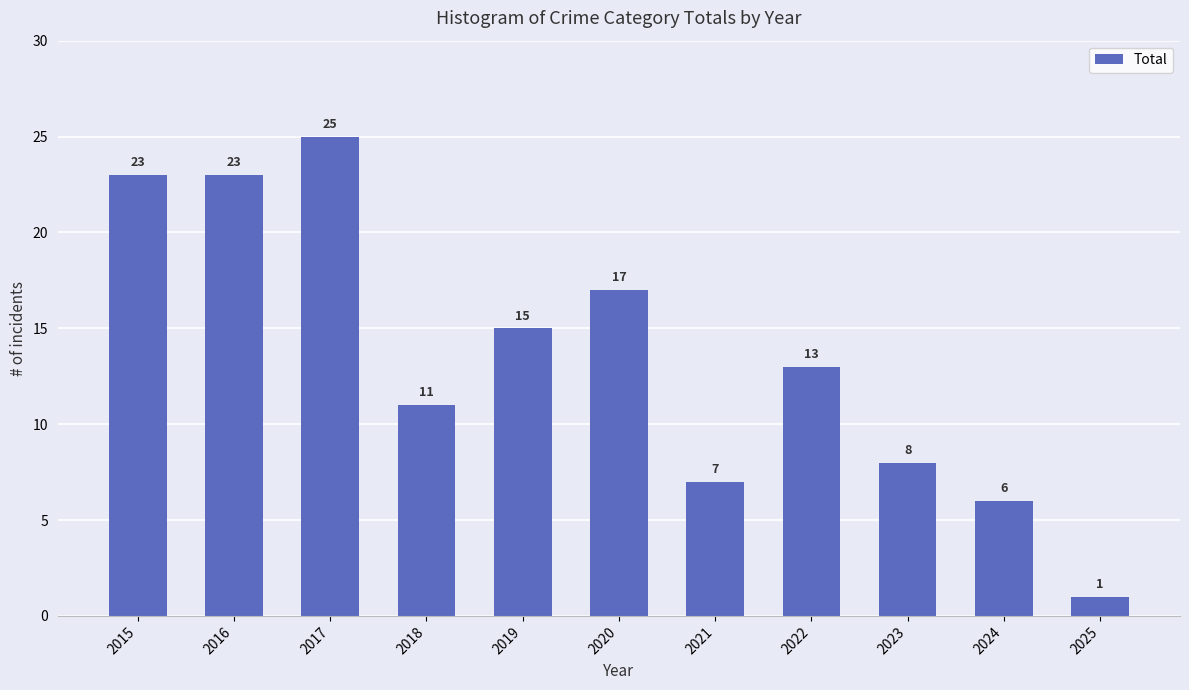

Which label corresponds to the largest value in the chart?

2017